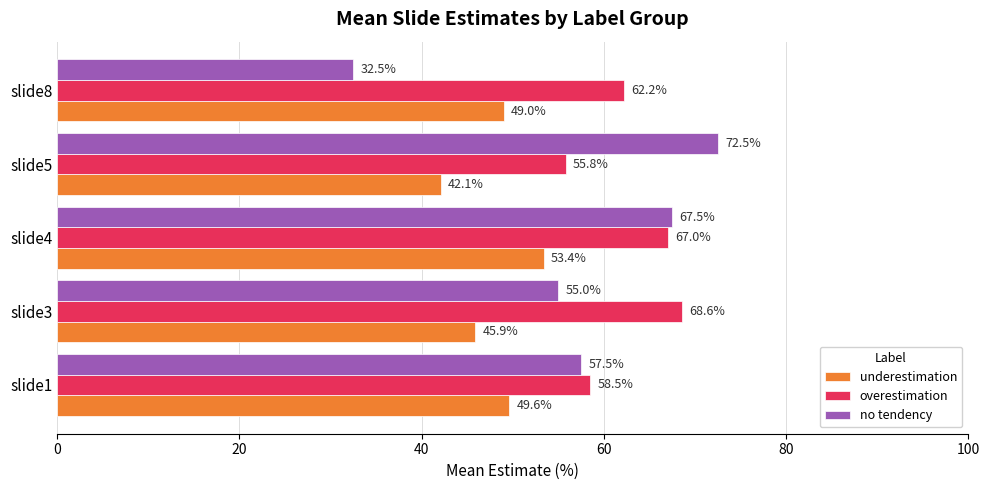

Where is underestimation nearest to the value 47?

slide3